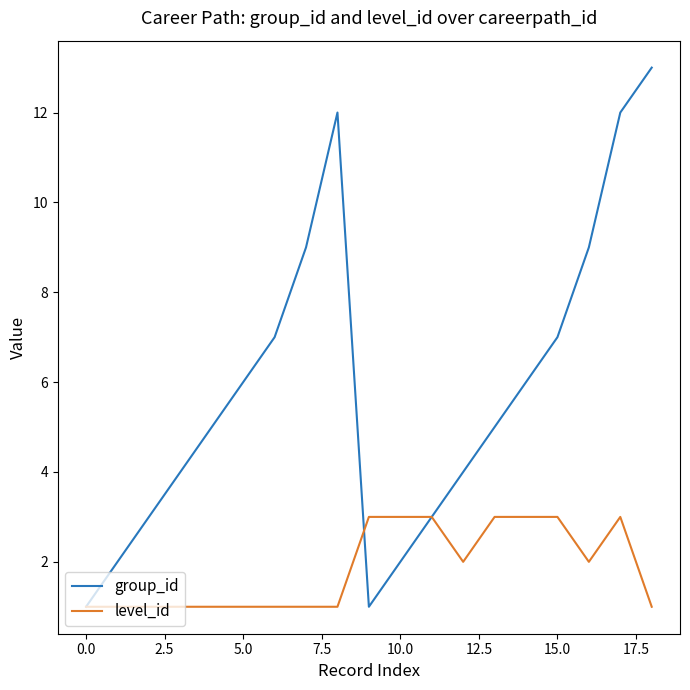

Rank the series by their average value, from highest to lowest.

group_id, level_id